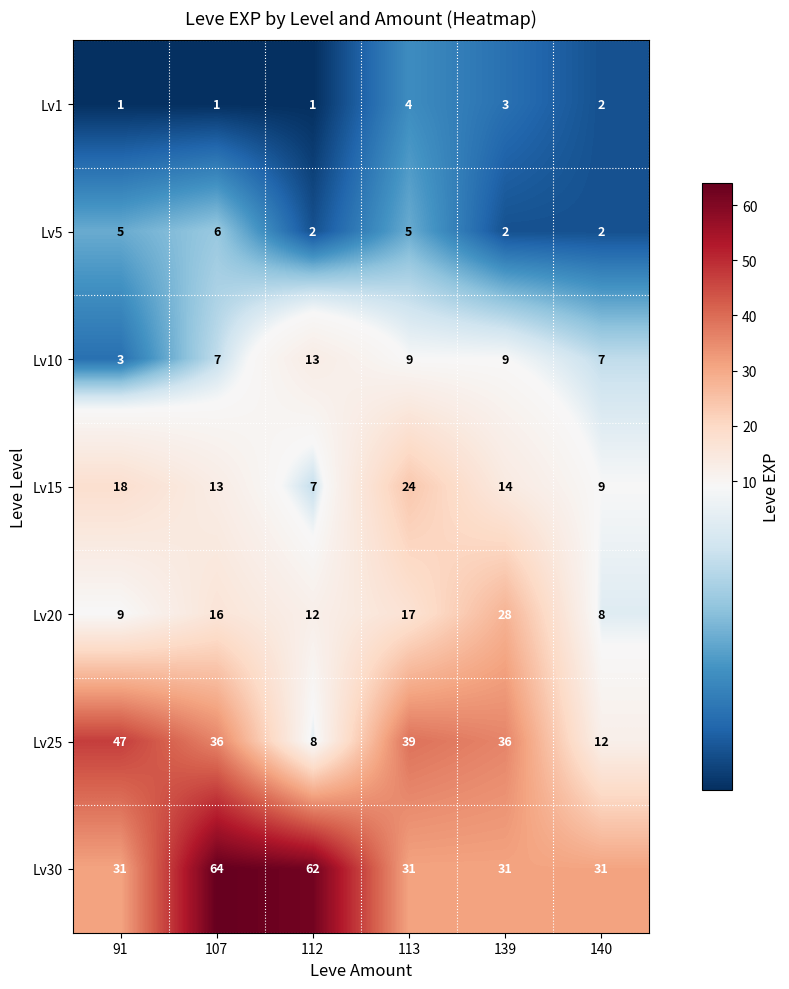

What is the sum of the Lv20 values at 140 and 112?

20